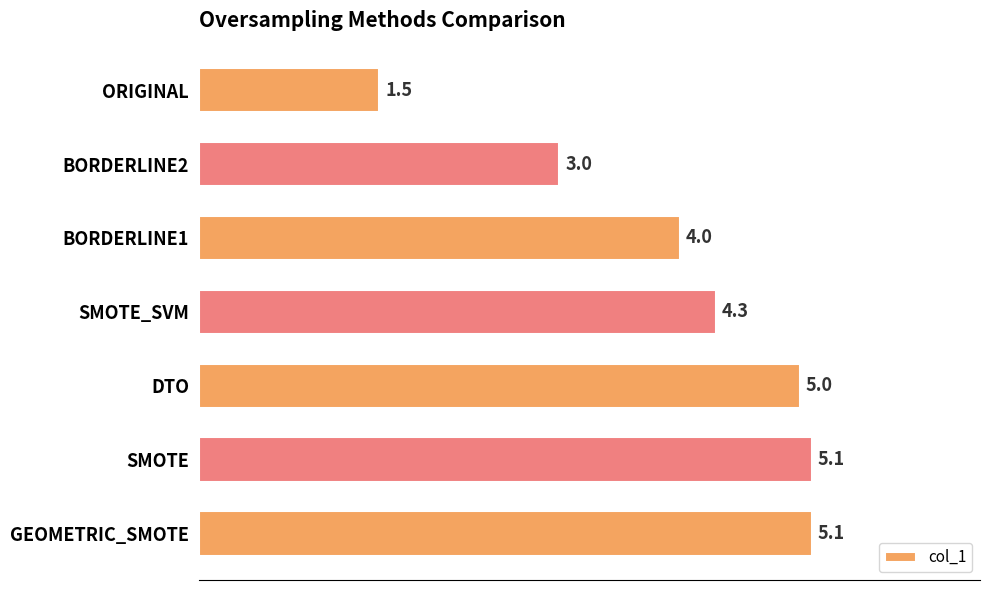

Does the chart contain any negative values?

No